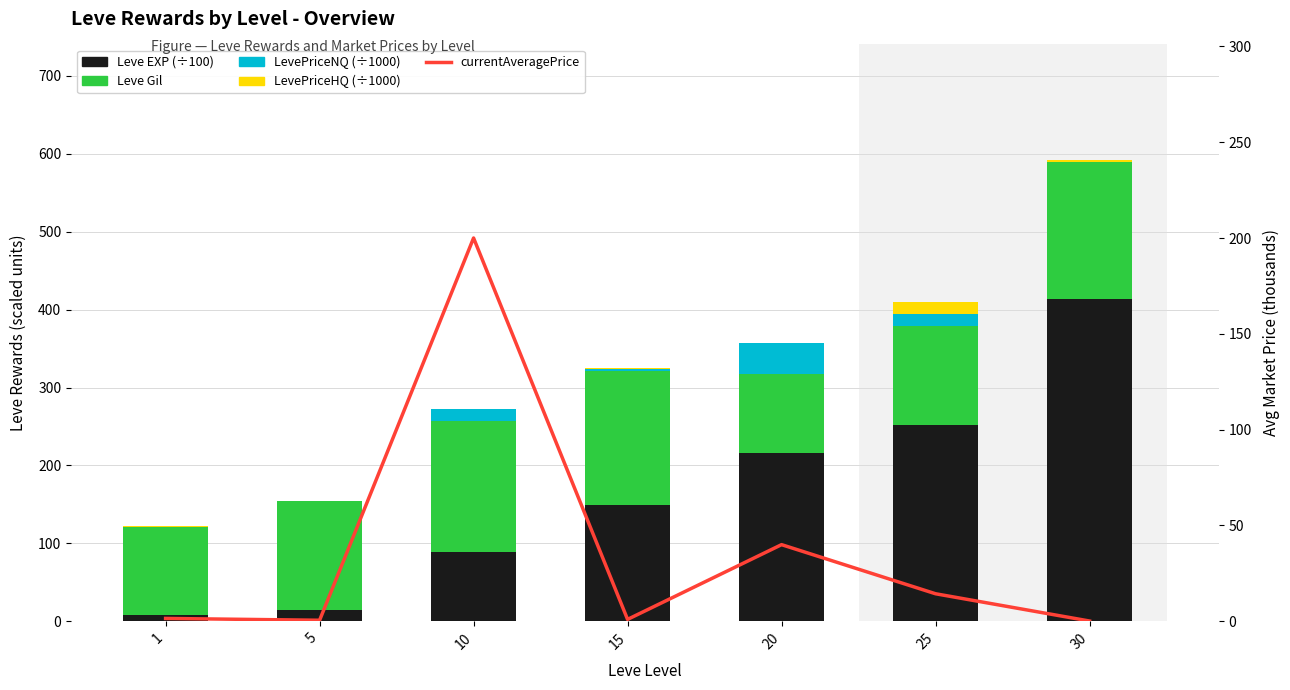

What is the difference between the LevePriceHQ values at 10 and 30?

2.8